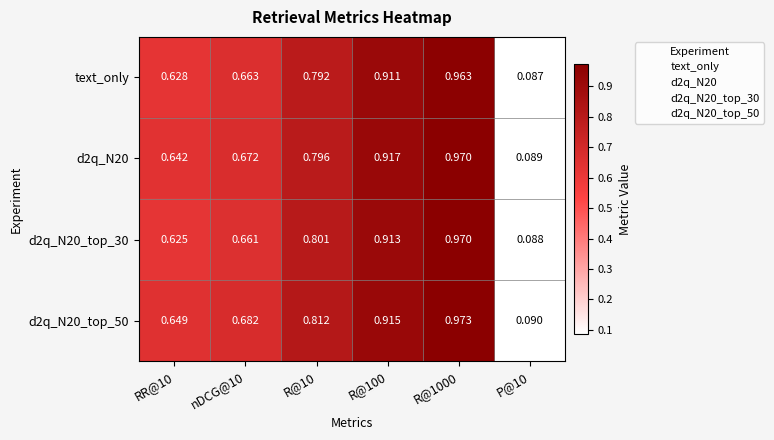

Is the value of d2q_N20_top_30 at R@1000 greater than the value of d2q_N20 at R@100?

Yes